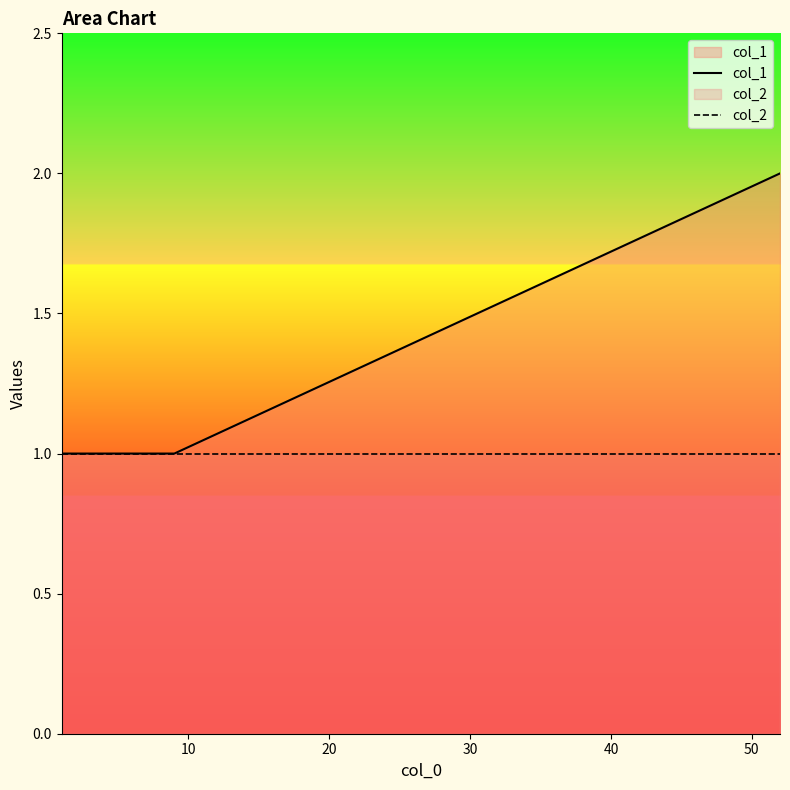

What are all the series names shown in the legend?

col_1, col_2